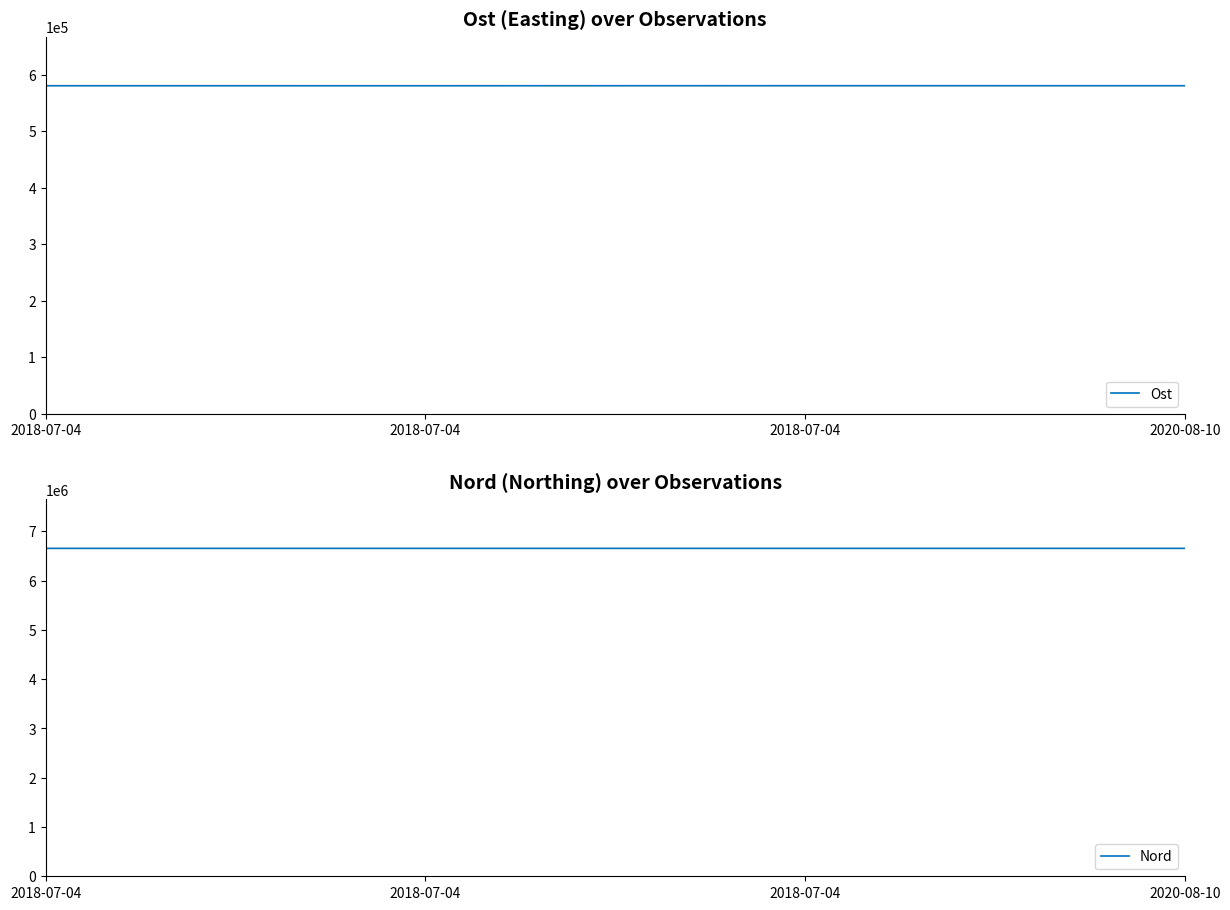

Reading right to left, transcribe all the data shown in this chart.

Ost: 580387.7	580402.8	580331.8	580348.1
Nord: 6654877.5	6654757.8	6654708.8	6654671.1